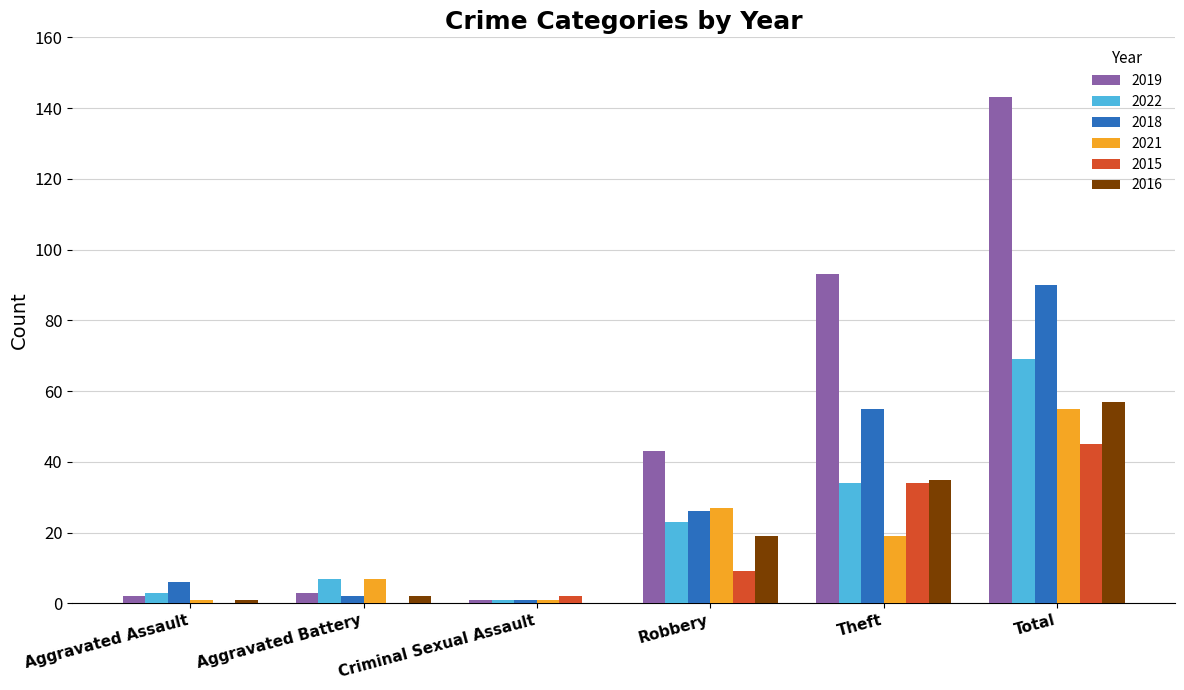

Reading left to right, transcribe all the data shown in this chart.

2019: Aggravated Assault=2	Aggravated Battery=3	Criminal Sexual Assault=1	Robbery=43	Theft=93	Total=143
2022: Aggravated Assault=3	Aggravated Battery=7	Criminal Sexual Assault=1	Robbery=23	Theft=34	Total=69
2018: Aggravated Assault=6	Aggravated Battery=2	Criminal Sexual Assault=1	Robbery=26	Theft=55	Total=90
2021: Aggravated Assault=1	Aggravated Battery=7	Criminal Sexual Assault=1	Robbery=27	Theft=19	Total=55
2015: Aggravated Assault=0	Aggravated Battery=0	Criminal Sexual Assault=2	Robbery=9	Theft=34	Total=45
2016: Aggravated Assault=1	Aggravated Battery=2	Criminal Sexual Assault=0	Robbery=19	Theft=35	Total=57